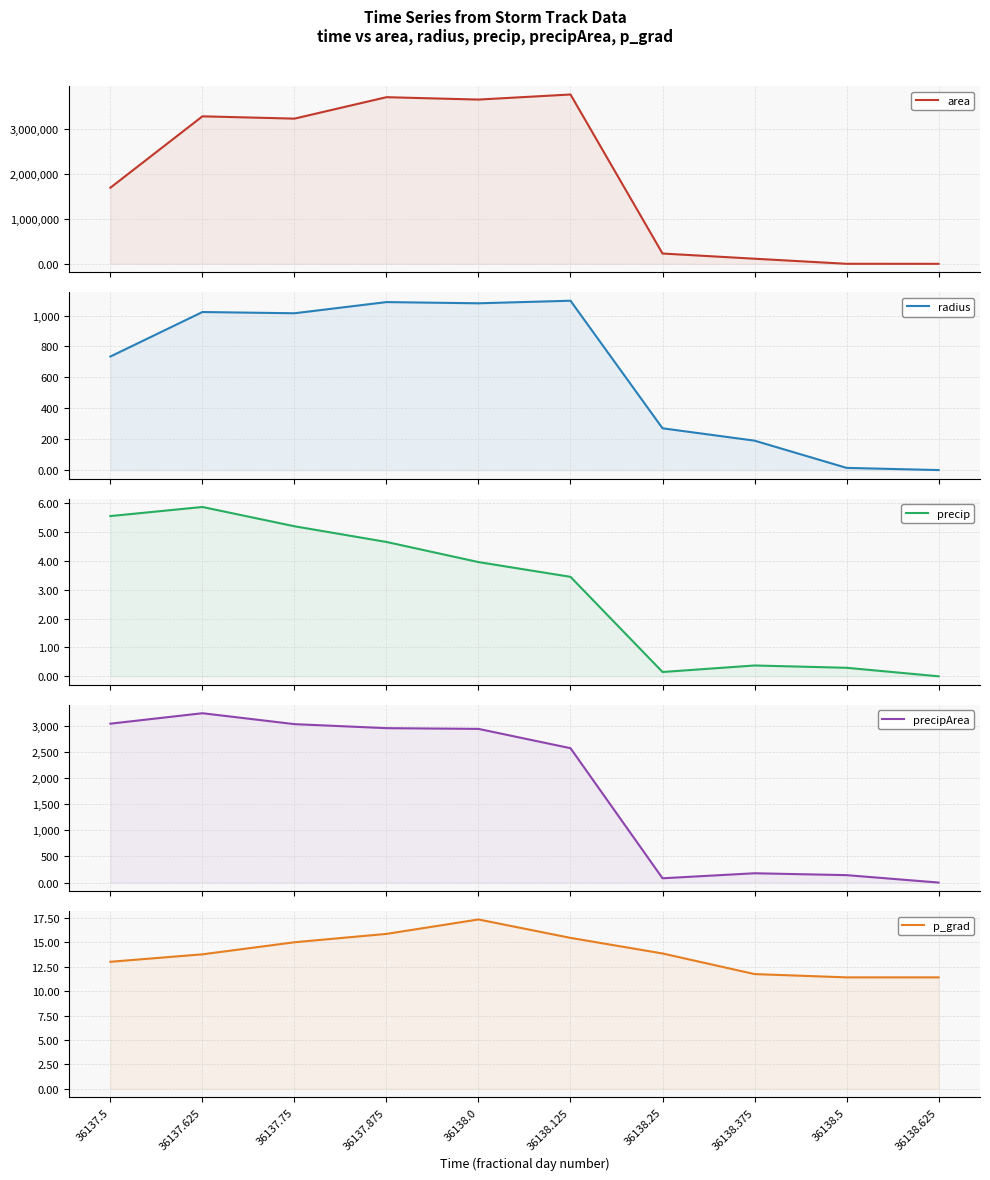

What is the total value across all series at 36138.5?

792.8